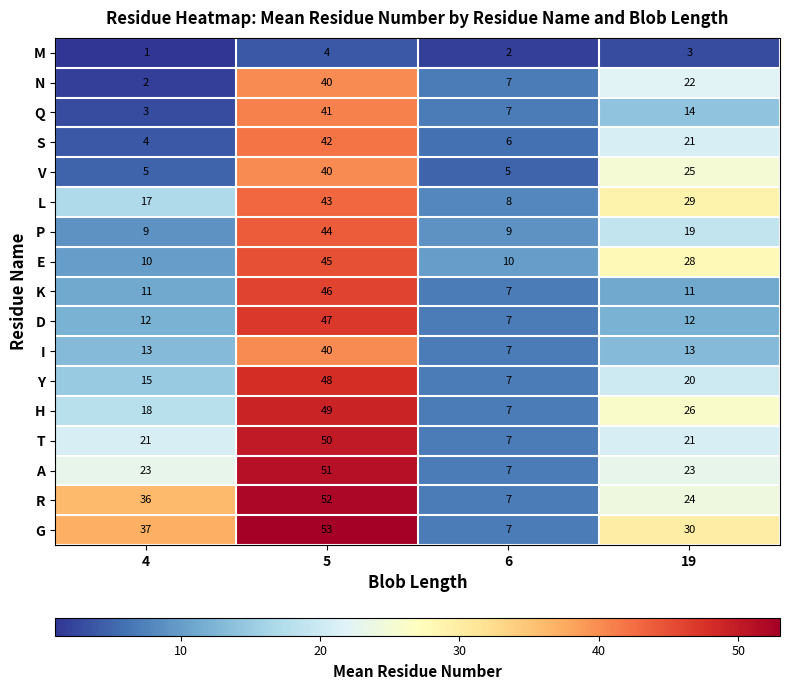

The R series shows 36 at 4. True or false?

True